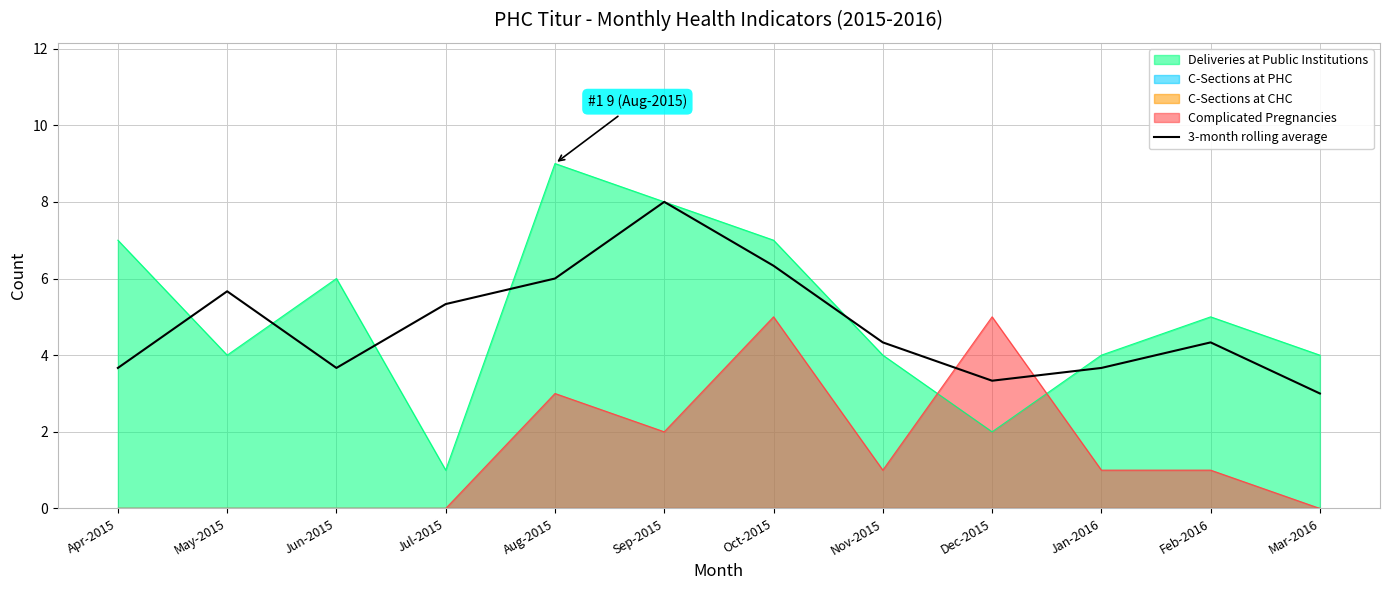

The Deliveries at Public Institutions series shows 2.0 at Dec-2015. True or false?

True